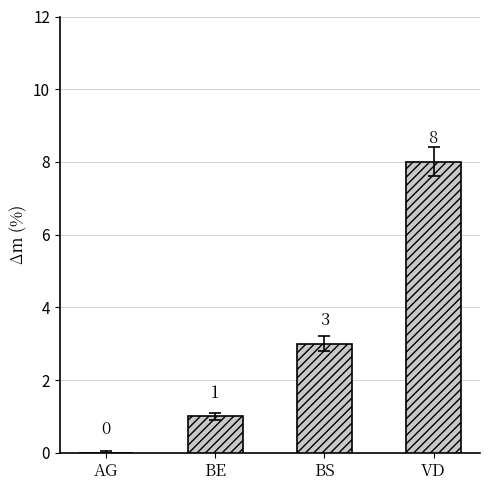

The value at BS is 4. True or false?

False